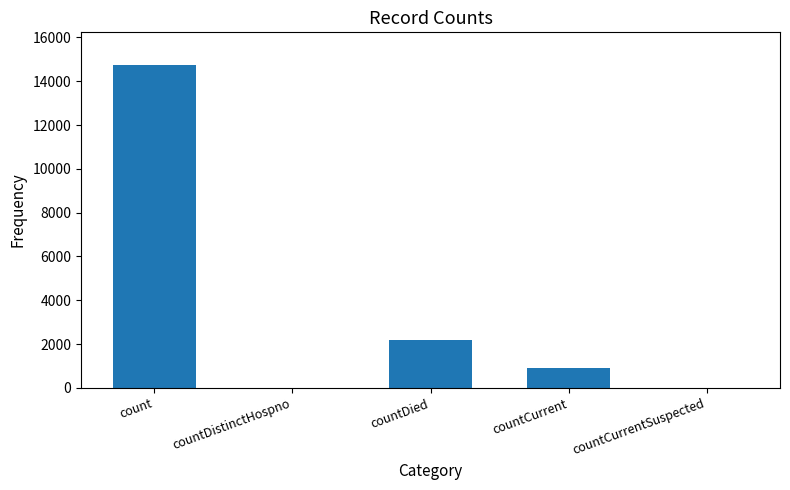

Is it true that the value at countDied is 2171?

True